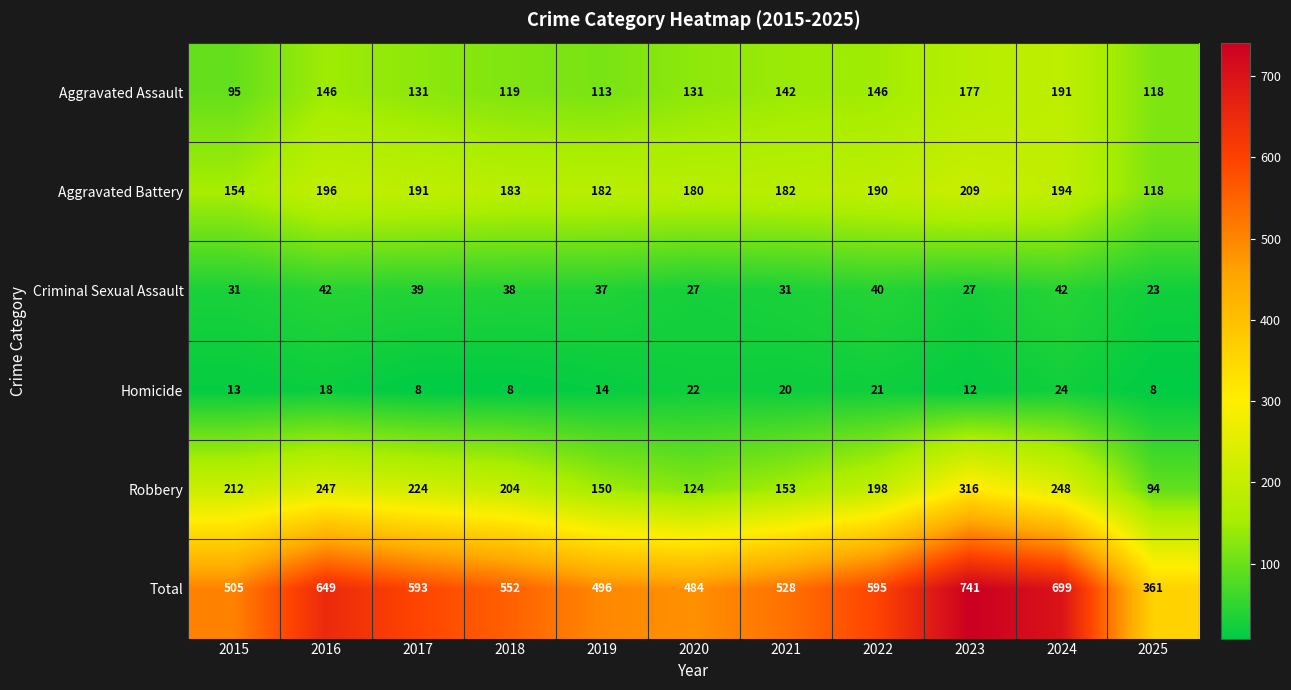

Is it true that Aggravated Assault equals 60 at 2021?

False